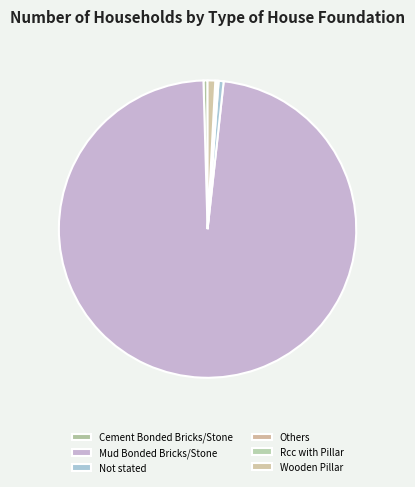

To the nearest percent, what is the difference between the Wooden Pillar and Rcc with Pillar slice percentages?

1%